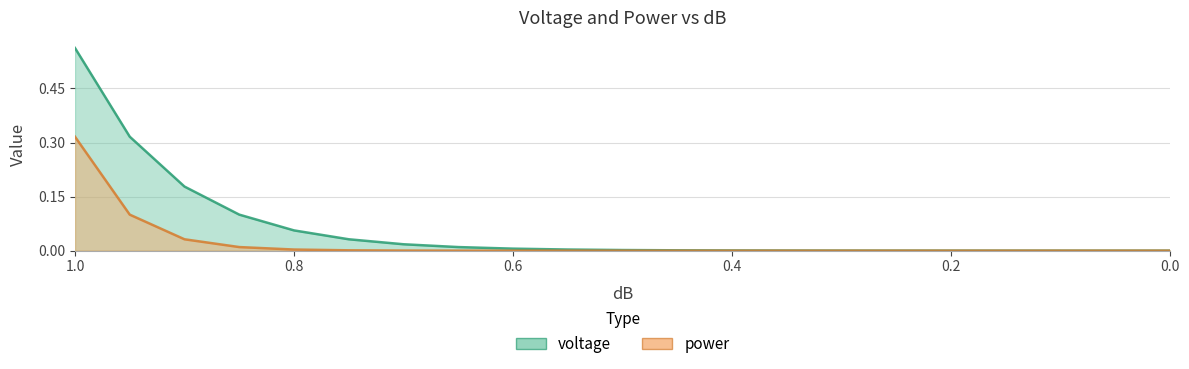

True or false: power and voltage intersect in this chart.

False